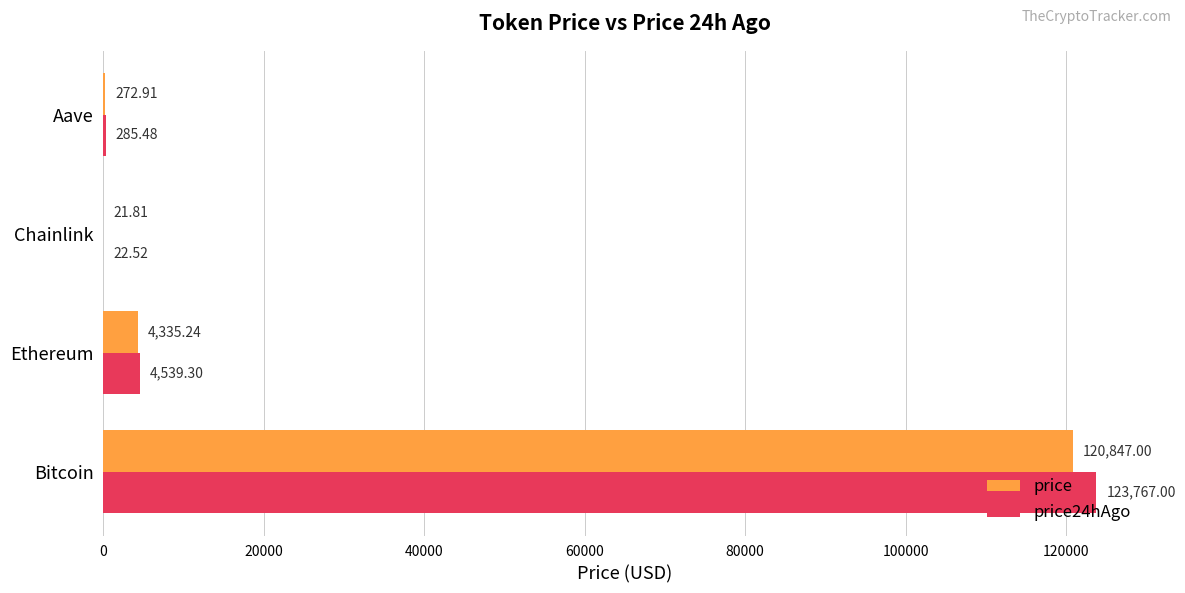

At which label is price24hAgo closest to 61894?

Ethereum